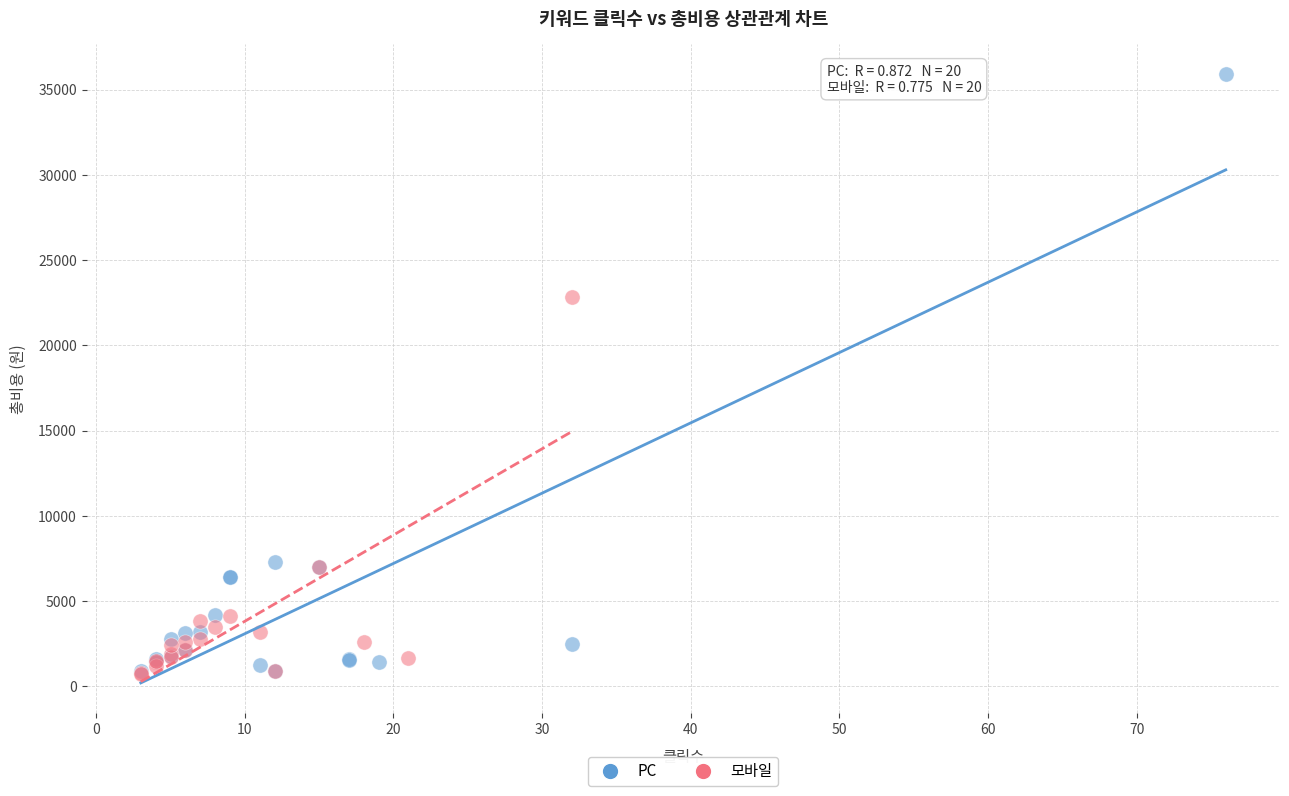

Which series has the widest spread of Y values?

PC